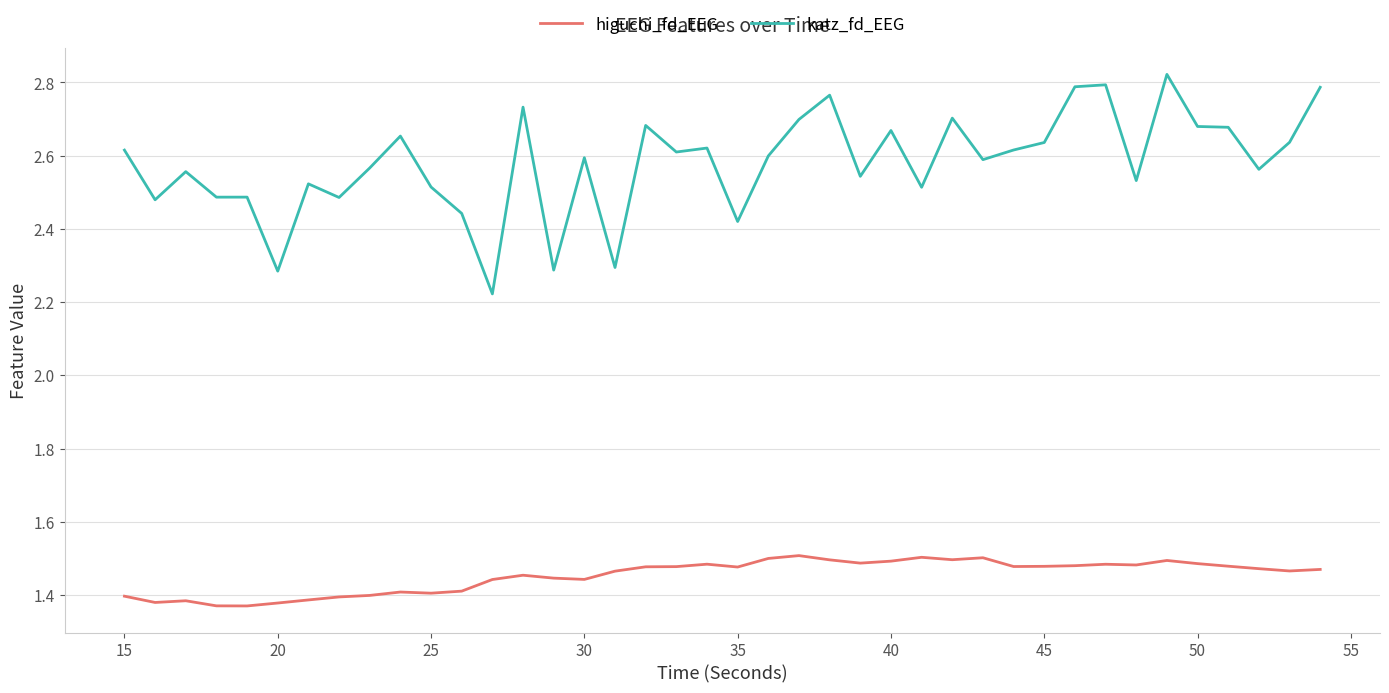

True or false: katz_fd_EEG and higuchi_fd_EEG cross at least once.

False